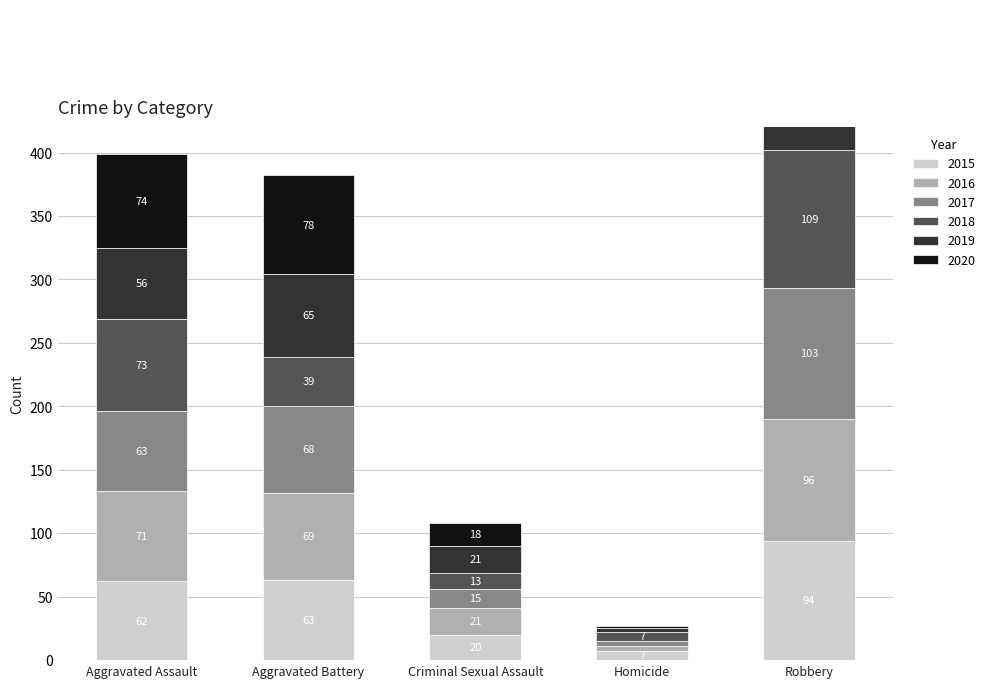

What is the difference between the maximum and minimum values in the 2015 series?

87